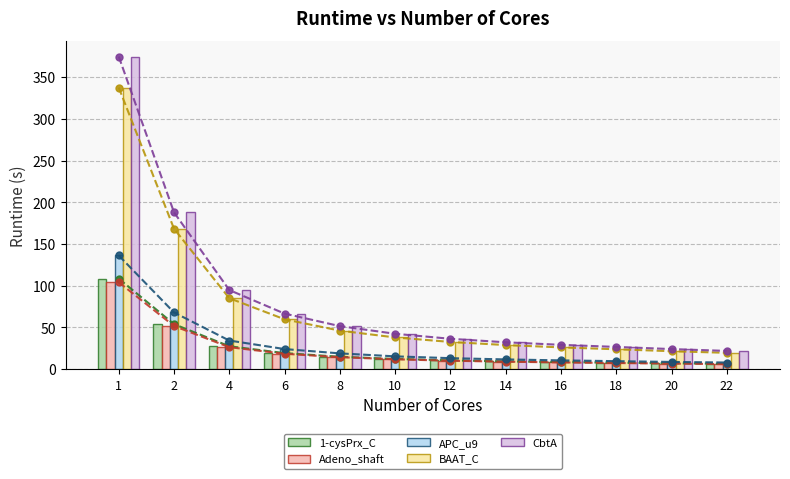

What is the difference between the APC_u9 values at 2 and 18?

58.4